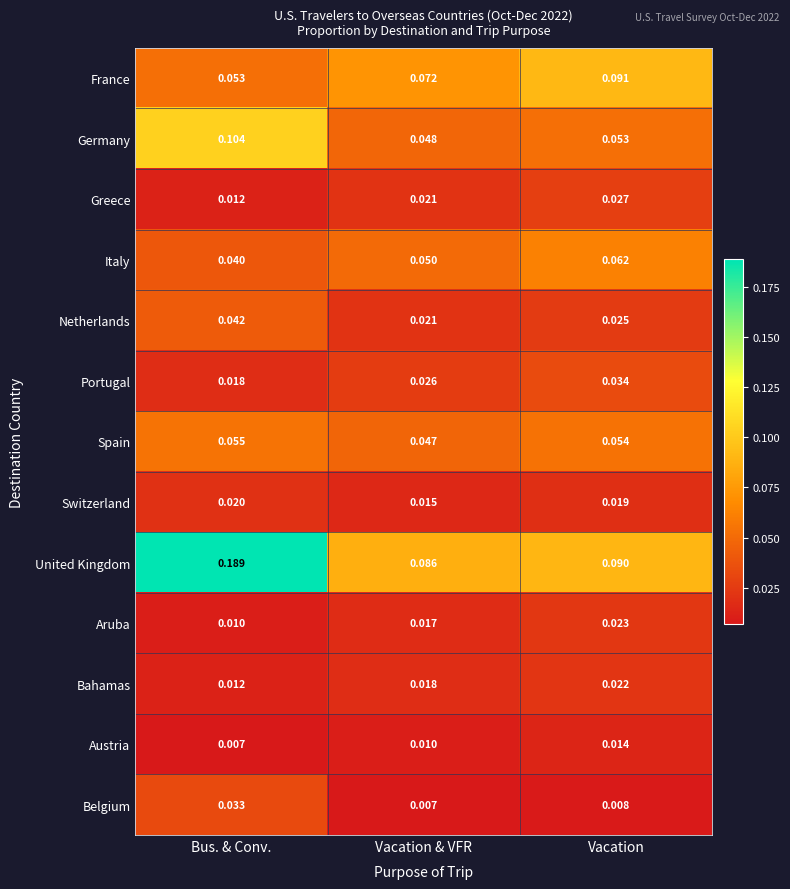

What is the total value across all series at Bus. & Conv.?

0.6